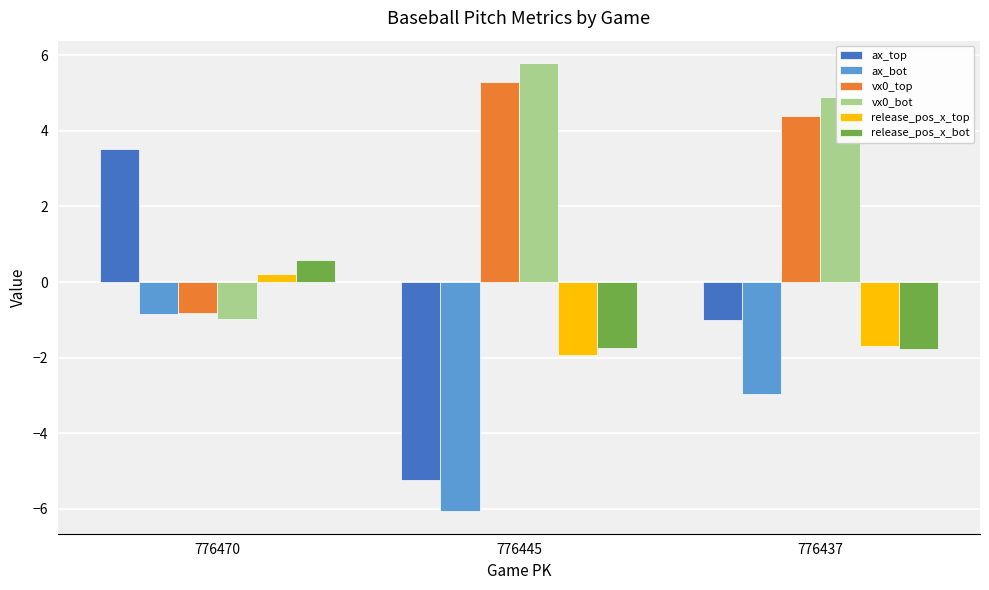

List the labels in order of ax_top value, largest first.

776470, 776437, 776445